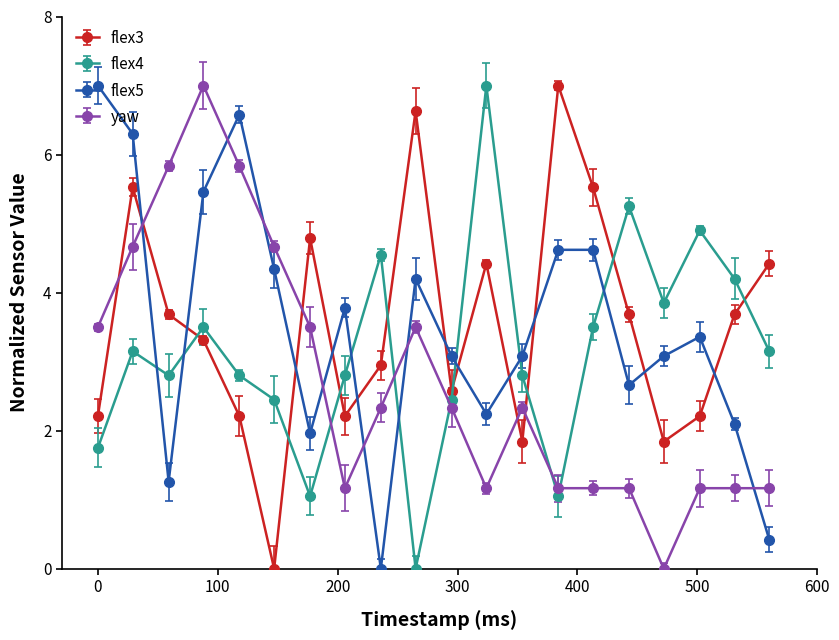

At which category does the chart reach its minimum across all series?

147